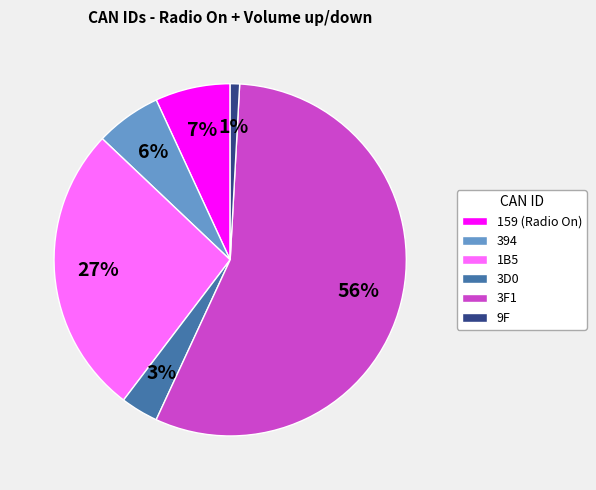

Which has a higher value, 3F1 or 1B5?

3F1